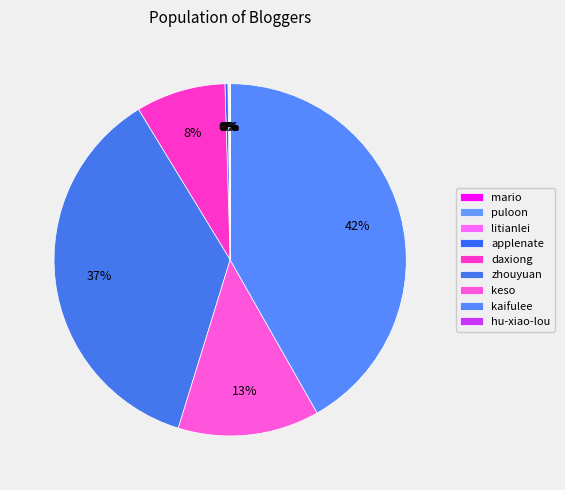

To the nearest percent, what portion does keso represent?

13%